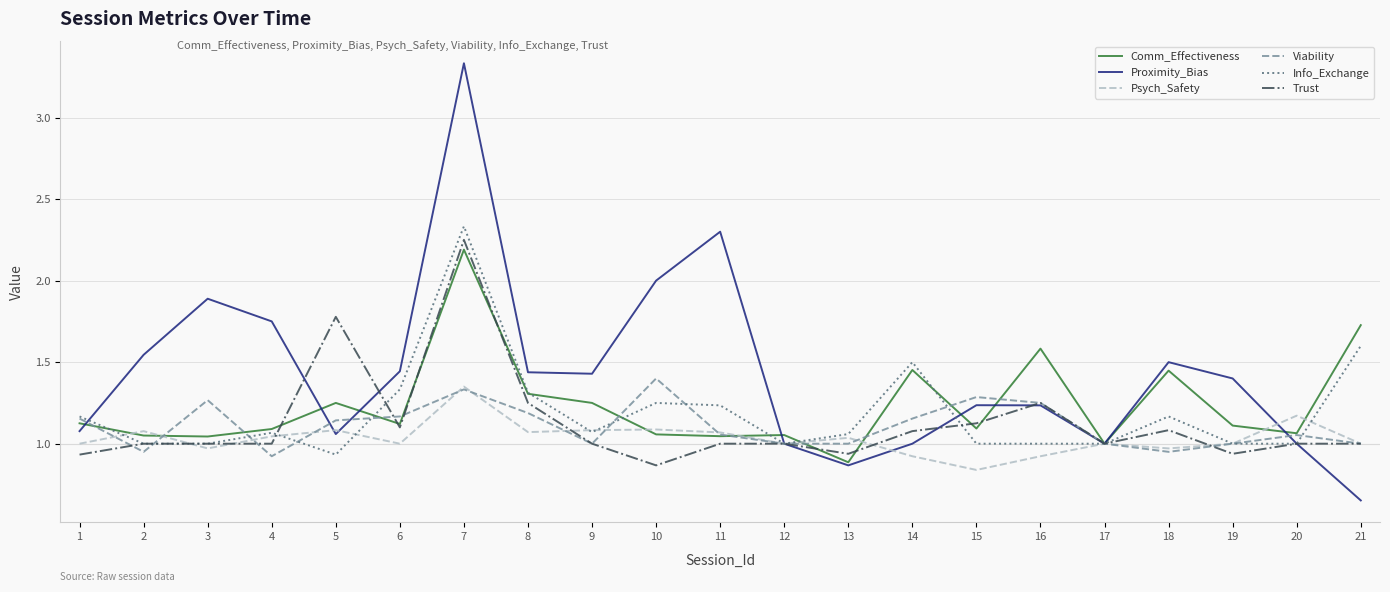

At which category does the chart reach its minimum across all series?

21